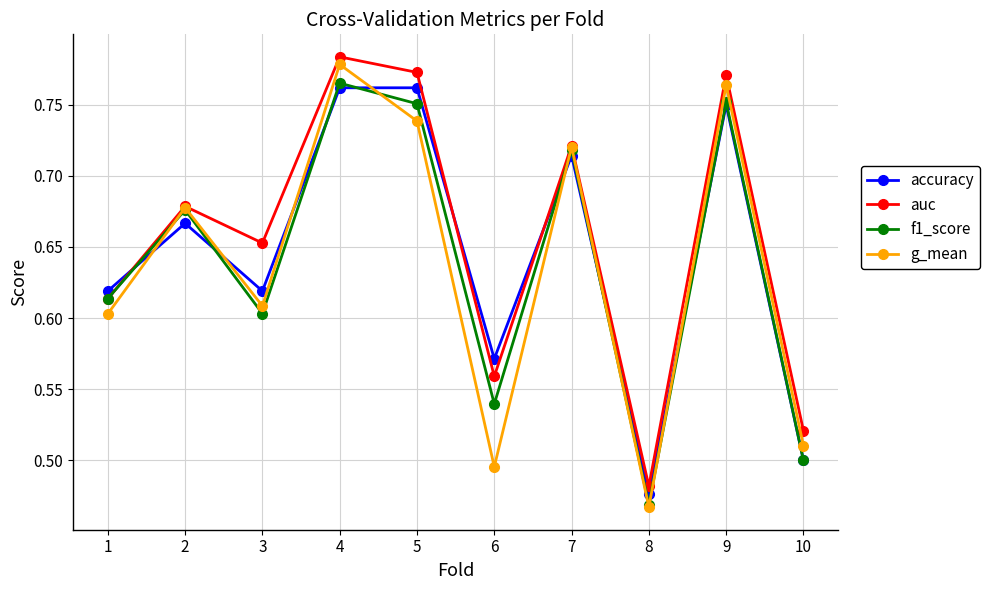

At which category does the chart reach its minimum across all series?

8